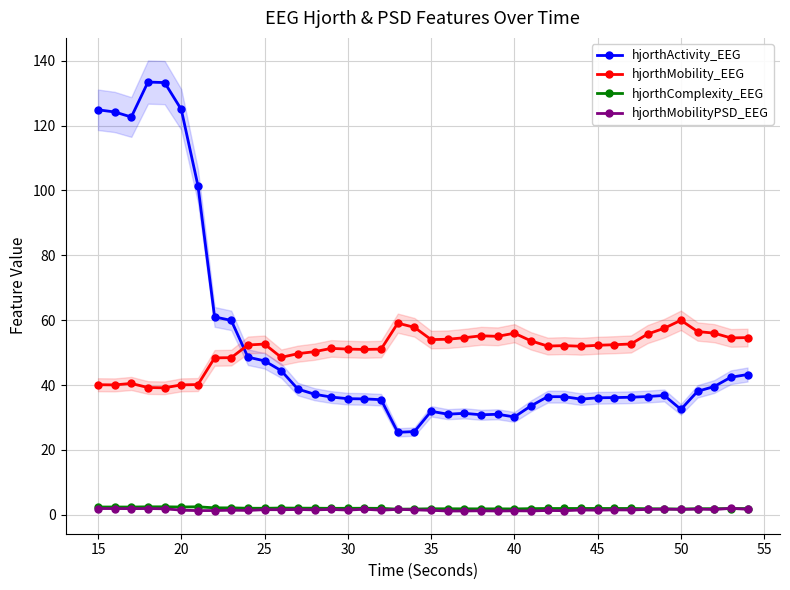

What are all the series names shown in the legend?

hjorthActivity_EEG, hjorthMobility_EEG, hjorthComplexity_EEG, hjorthMobilityPSD_EEG